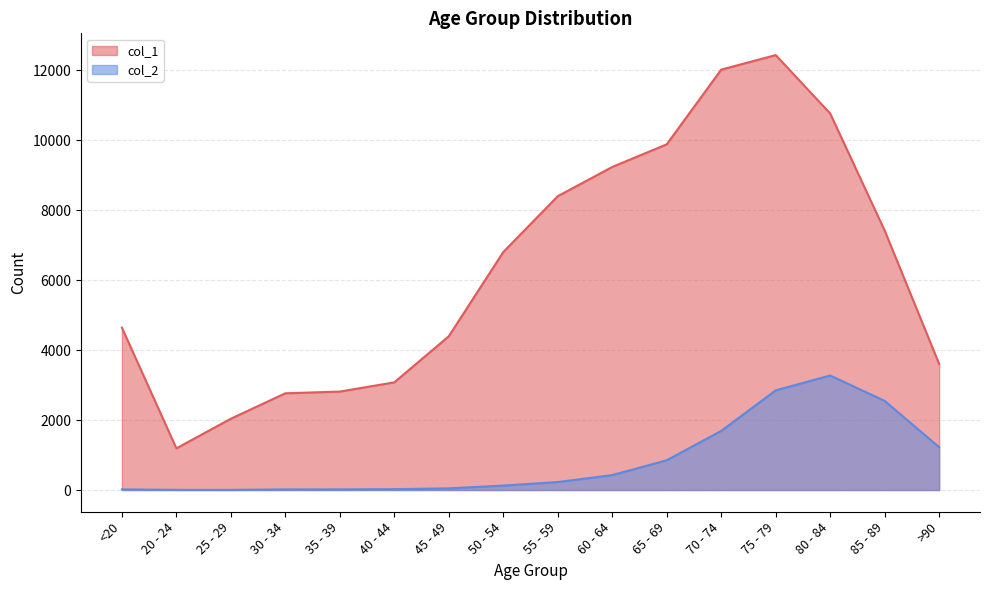

True or false: col_1 and col_2 cross at least once.

False